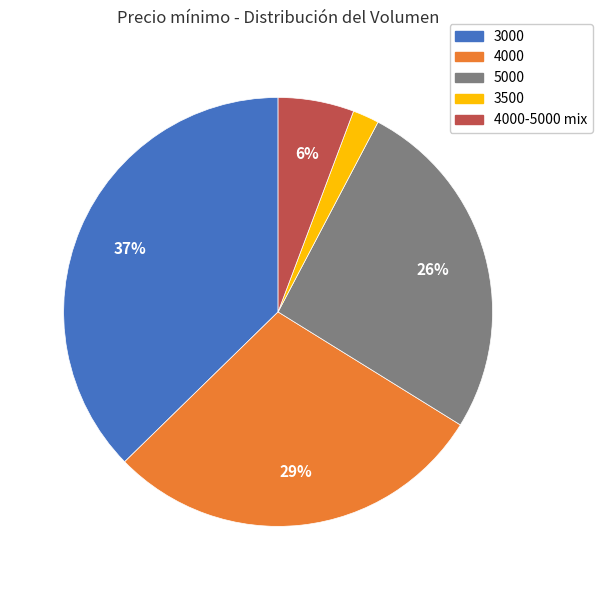

Is there any slice that represents more than half of the pie?

No